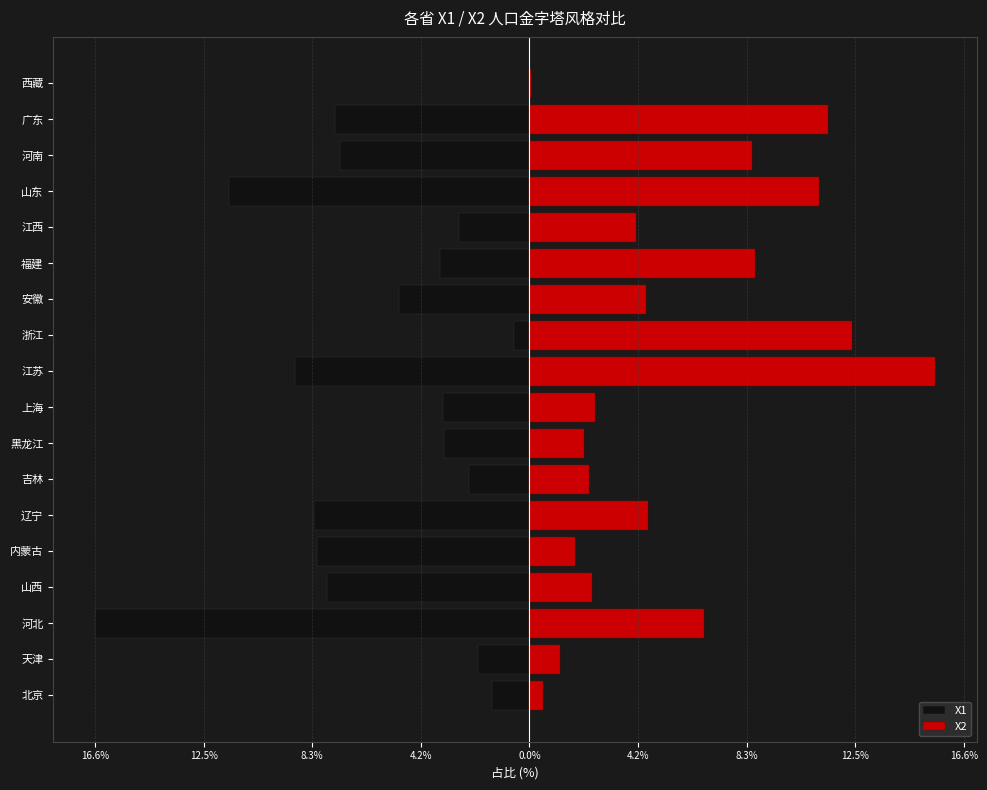

Which series has the largest total across all categories?

X2